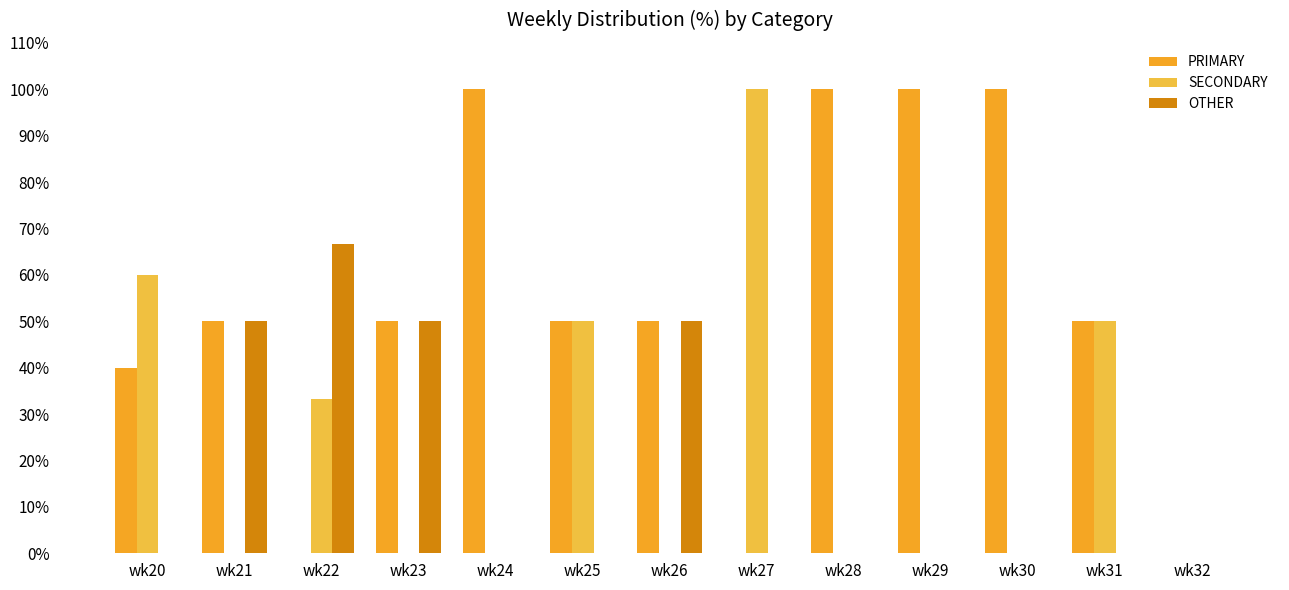

Is it true that SECONDARY equals 0.0 at wk30?

True